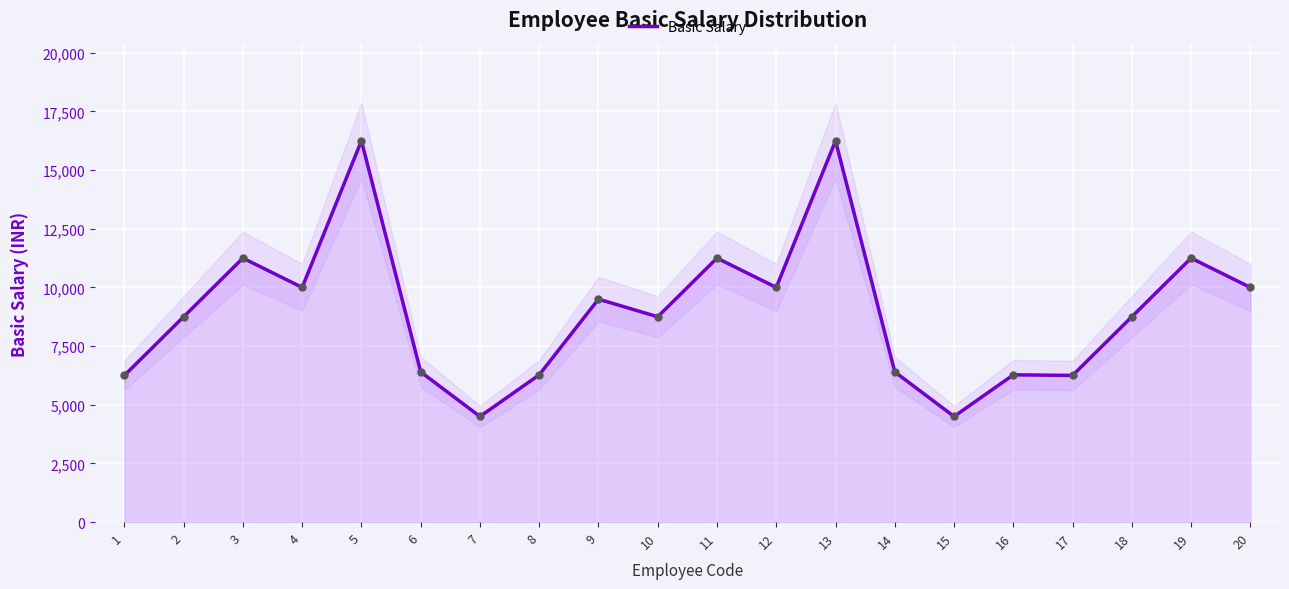

What is the difference between the values at 5 and 19?

5000